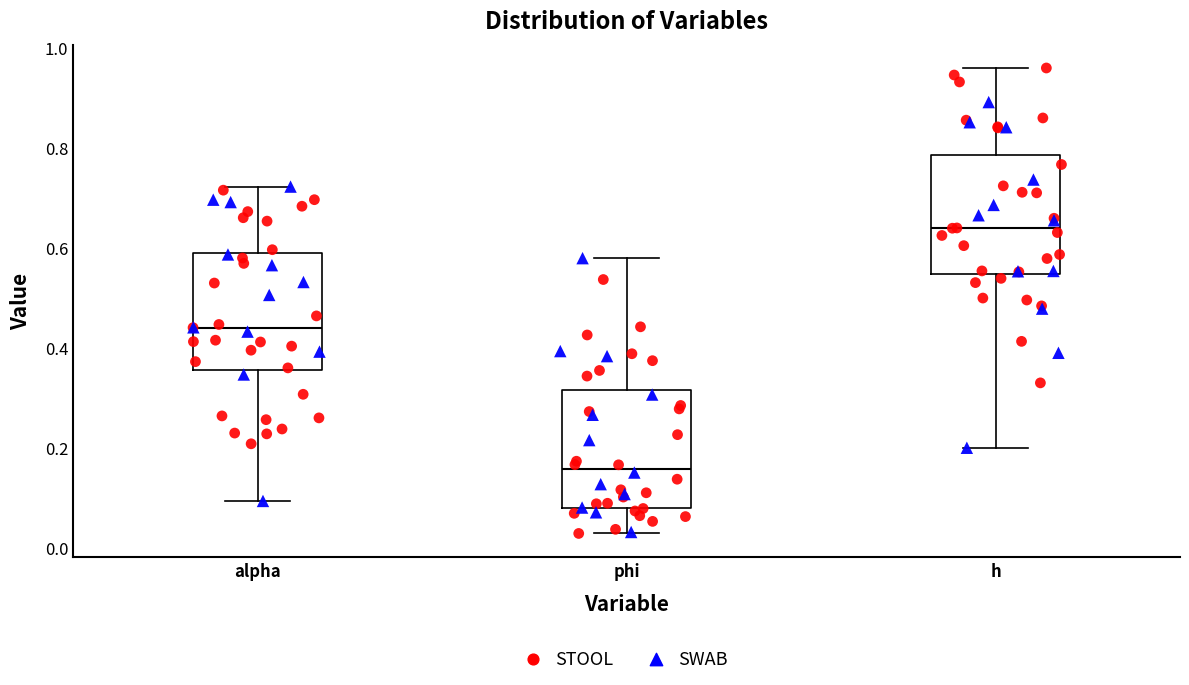

Where is the lower edge of the box for phi on the y-axis? The values are not printed on the chart, so give them approximately, as read against the axis.

0.08